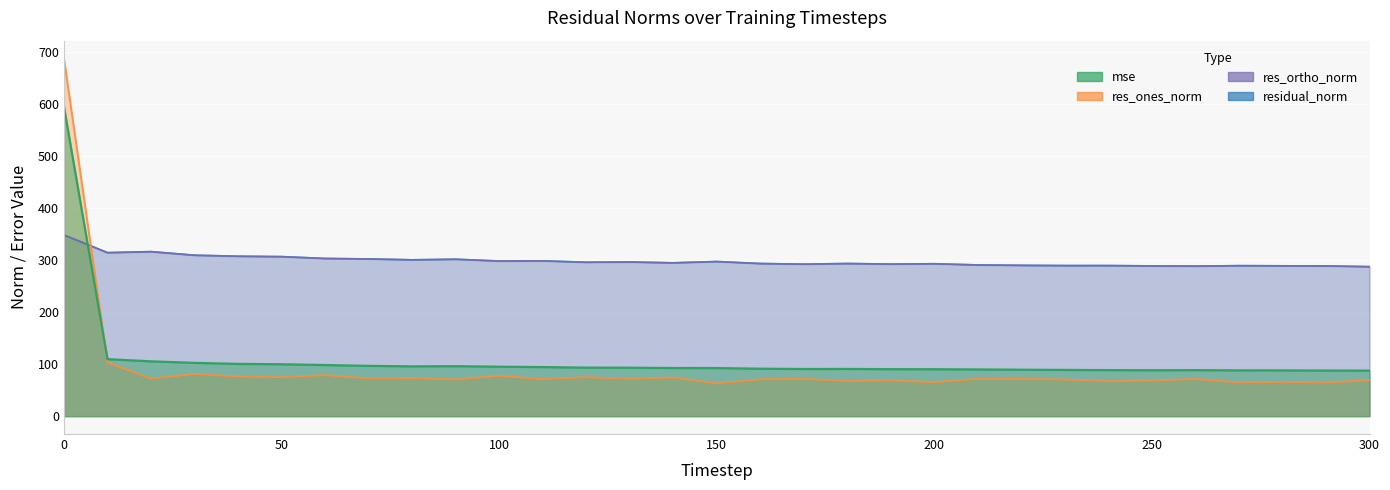

Reading right to left, what are all the values shown in this chart?

mse: 300=87.6	290=87.8	280=88.1	270=88.1	260=88.5	250=88.3	240=88.6	230=89.0	220=89.4	210=89.9	200=90.3	190=90.4	180=90.9	170=90.7	160=91.3	150=92.5	140=92.6	130=93.2	120=93.4	110=94.5	100=95.2	90=96.2	80=95.9	70=96.8	60=98.4	50=99.9	40=100.6	30=102.5	20=105.5	10=109.7	0=595.3
res_ones_norm: 300=69.5	290=64.7	280=65.9	270=65.1	260=71.5	250=68.6	240=67.7	230=70.5	220=71.7	210=71.8	200=65.5	190=69.0	180=67.6	170=71.7	160=70.9	150=63.1	140=74.3	130=72.0	120=75.0	110=71.4	100=77.8	90=70.6	80=73.1	70=72.6	60=79.0	50=74.9	40=76.4	30=81.2	20=72.3	10=103.4	0=688.3
res_ortho_norm: 300=287.7	290=289.1	280=289.3	270=289.6	260=288.8	250=289.2	240=289.8	230=289.8	220=290.3	210=291.0	200=293.3	190=292.7	180=293.7	170=292.5	160=293.7	150=297.6	140=295.1	130=296.7	120=296.2	110=298.9	100=298.5	90=302.0	80=300.9	70=302.6	60=303.5	50=307.0	40=307.8	30=309.7	20=316.6	10=314.7	0=348.7